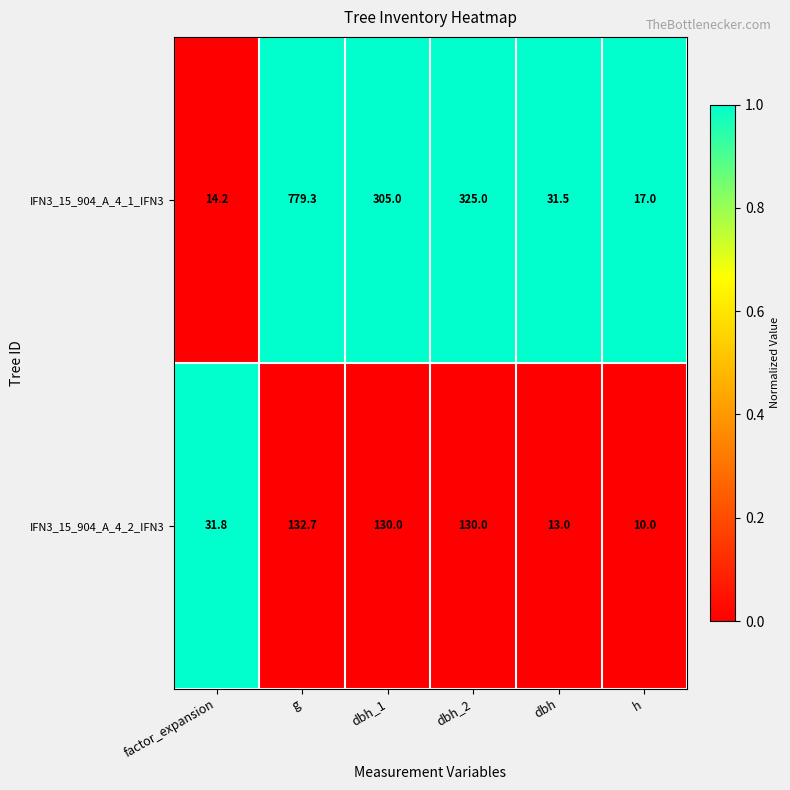

At h, list the series in order from smallest to largest.

IFN3_15_904_A_4_2_IFN3, IFN3_15_904_A_4_1_IFN3